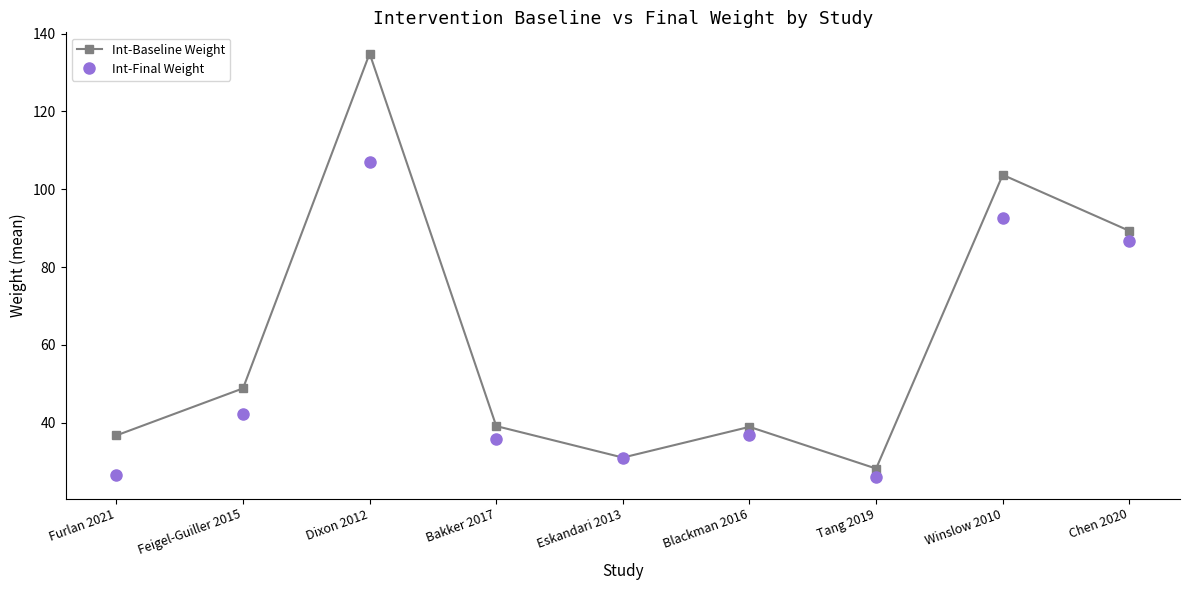

Which series changed the most between Bakker 2017 and Chen 2020?

Int-Final Weight